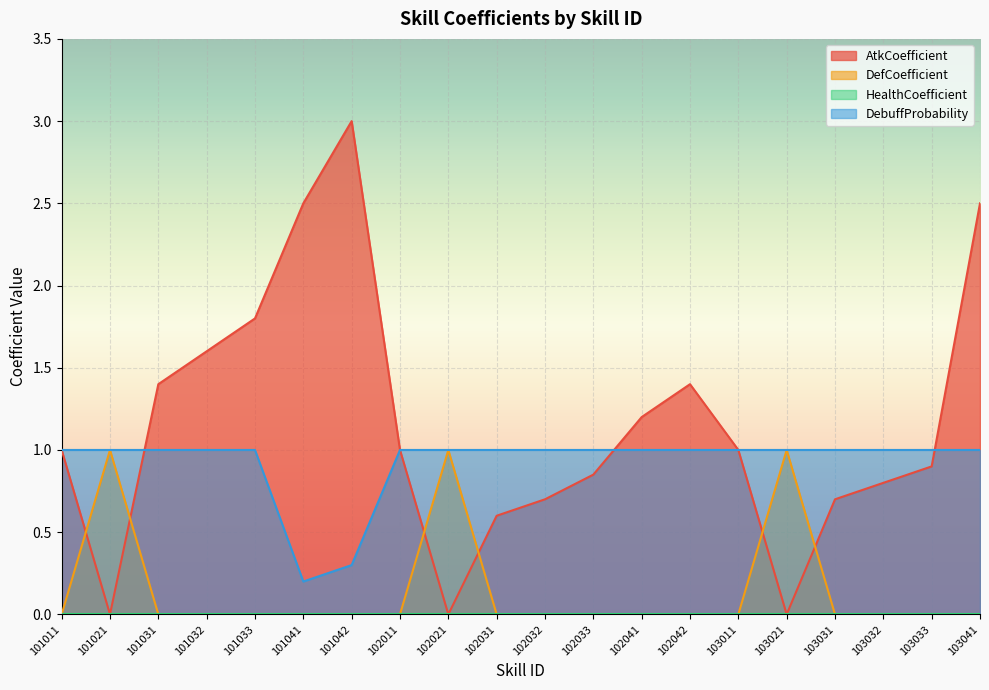

Reading left to right, list all the values displayed in this chart.

AtkCoefficient: 1.0	0.0	1.4	1.6	1.8	2.5	3.0	1.0	0.0	0.6	0.7	0.8	1.2	1.4	1.0	0.0	0.7	0.8	0.9	2.5
DefCoefficient: 0.0	1.0	0.0	0.0	0.0	0.0	0.0	0.0	1.0	0.0	0.0	0.0	0.0	0.0	0.0	1.0	0.0	0.0	0.0	0.0
DebuffProbability: 1.0	1.0	1.0	1.0	1.0	0.2	0.3	1.0	1.0	1.0	1.0	1.0	1.0	1.0	1.0	1.0	1.0	1.0	1.0	1.0